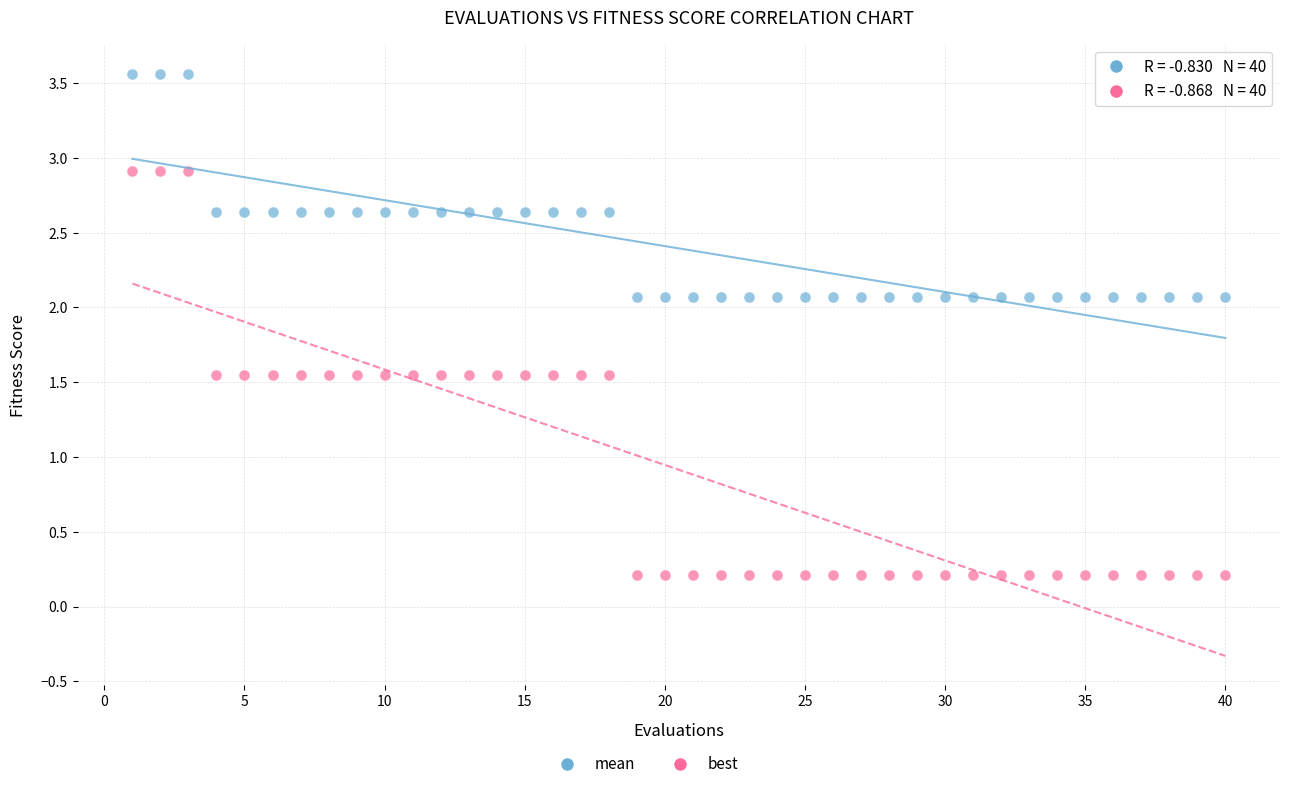

Across all data points, what is the range of Y values (max minus min)?

3.4